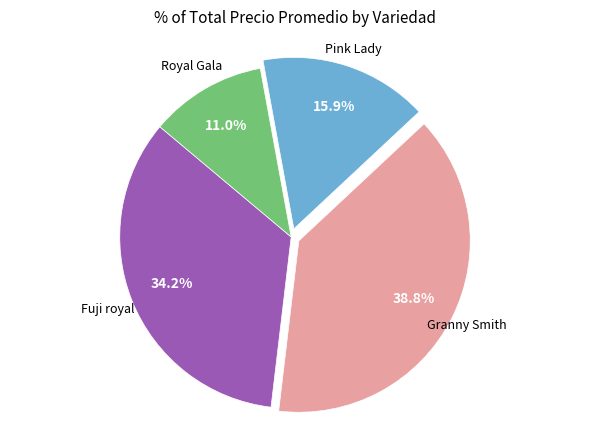

Is there any slice that represents more than half of the pie?

No